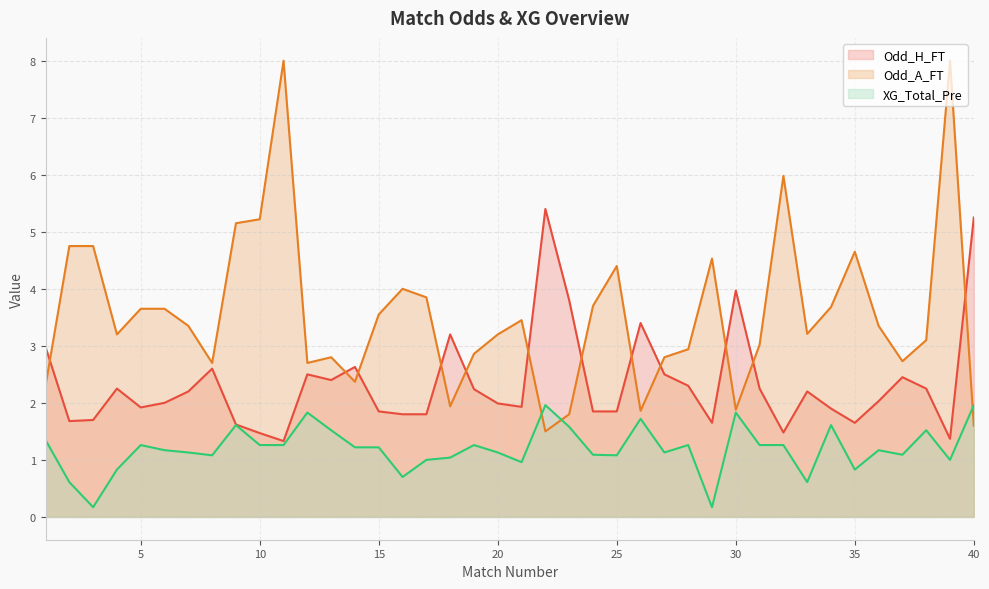

What is the value of the XG_Total_Pre point at the 21st from the left?

1.0